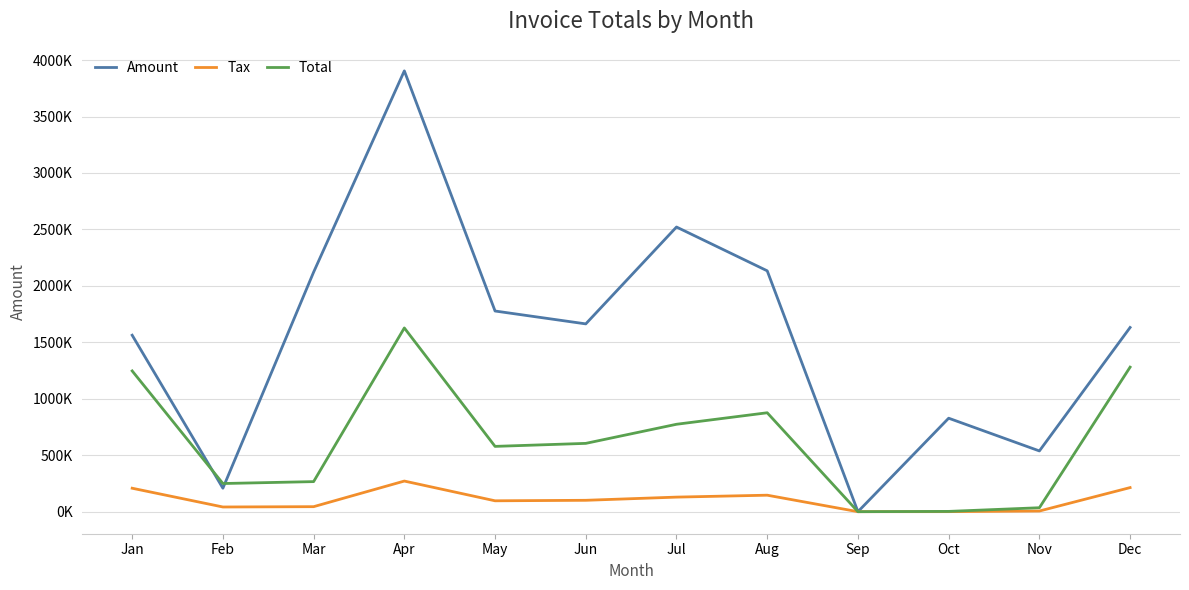

Which series has the largest total across all categories?

Amount